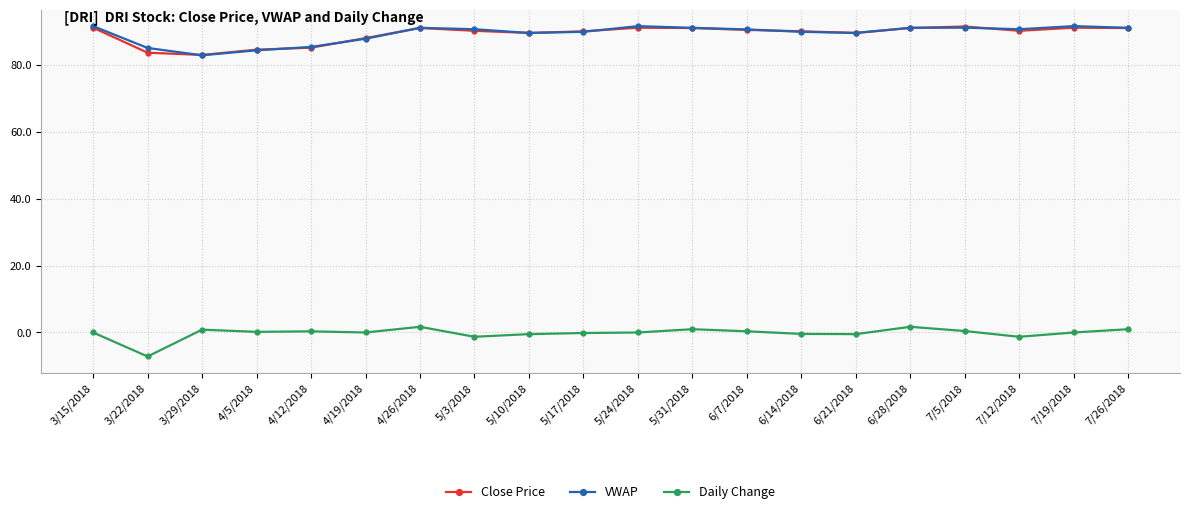

What is the sum of the Close Price values at 6/28/2018 and 4/19/2018?

178.8